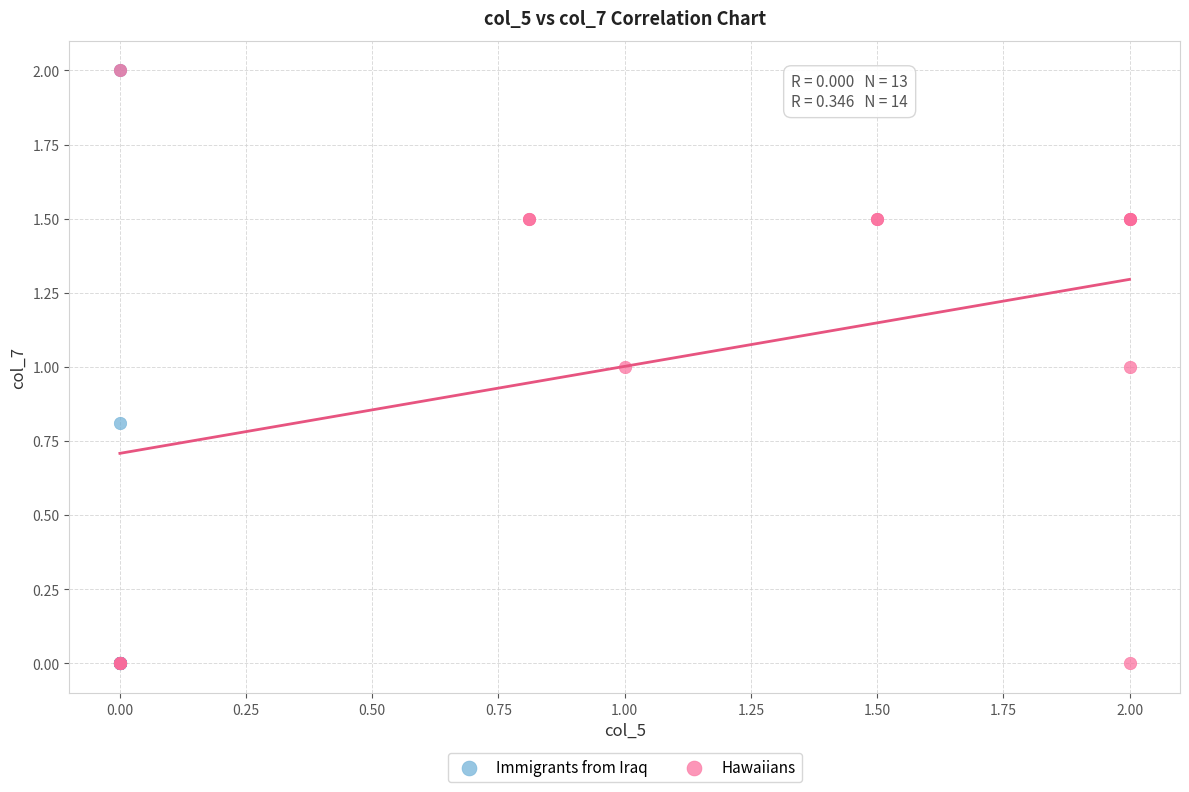

What are all the series names shown in the legend?

Immigrants from Iraq, Hawaiians